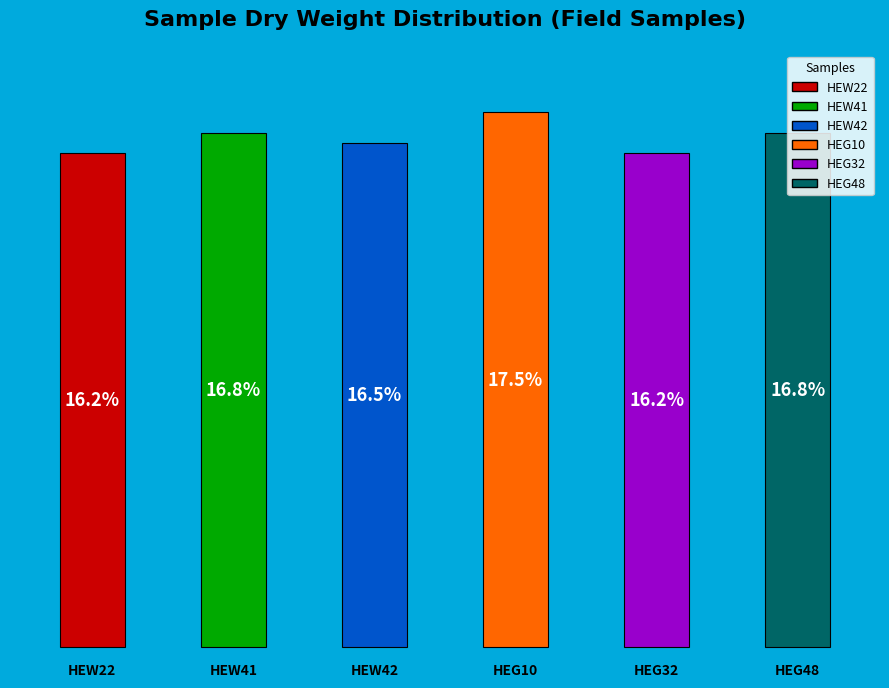

Which slice is the largest?

HEG10